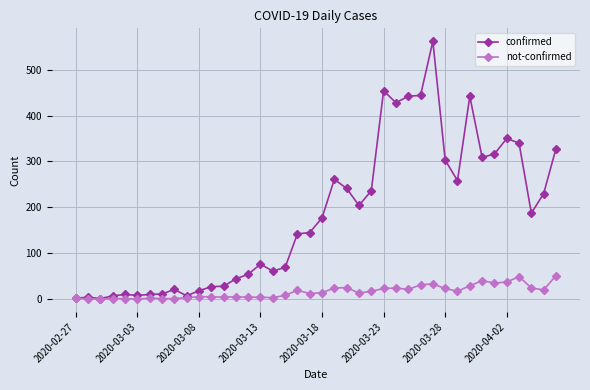

What is the average value of the not-confirmed series?

16